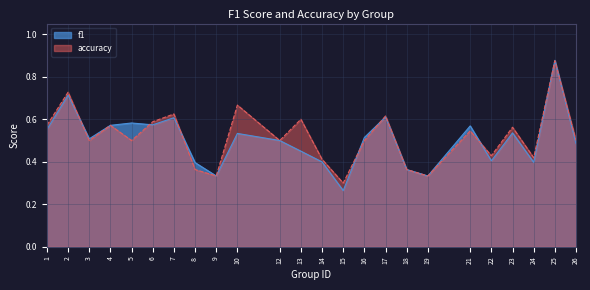

Which category has the lowest value across all series?

15